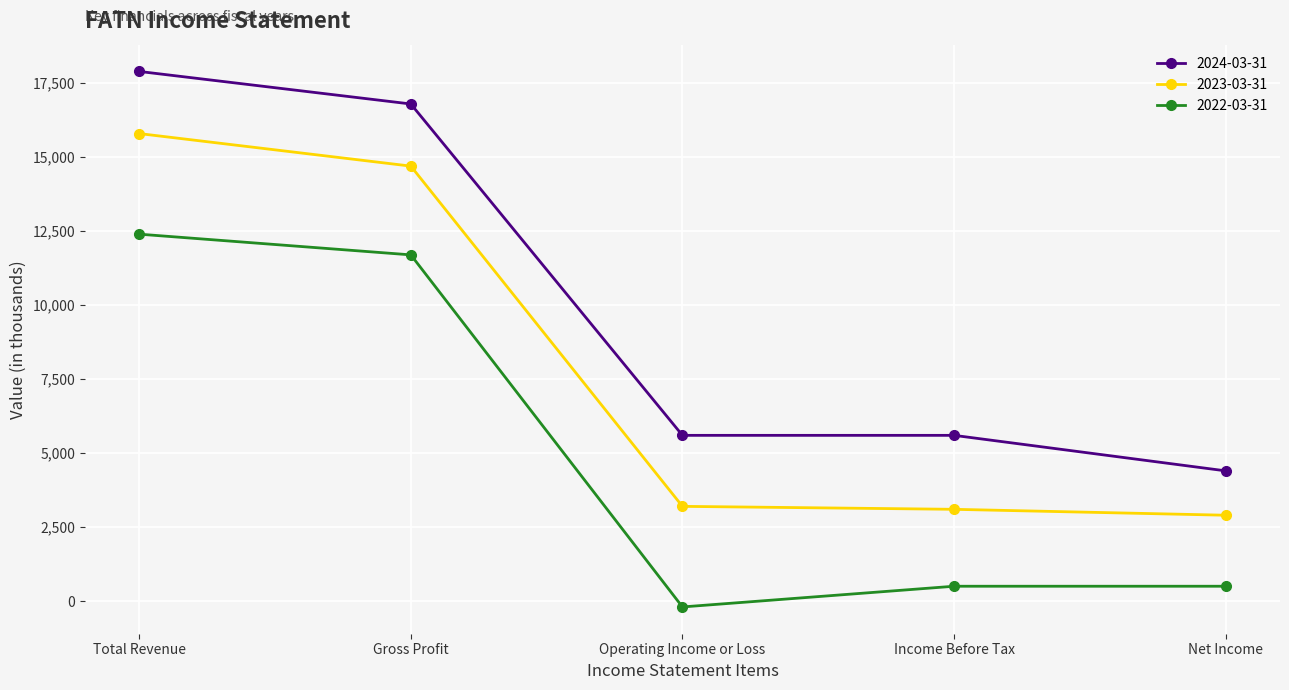

True or false: 2024-03-31 and 2022-03-31 intersect in this chart.

False